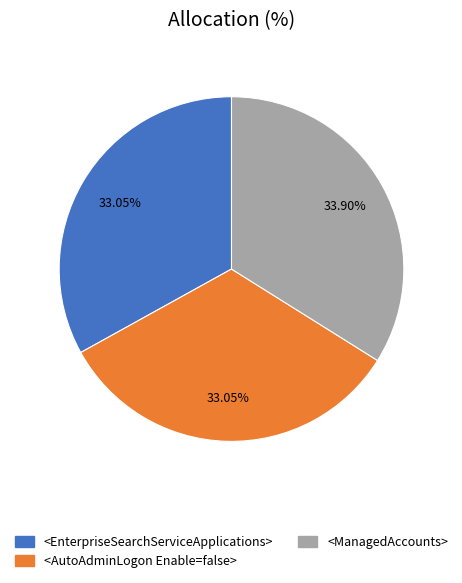

The <ManagedAccounts> slice represents 34% of the pie. True or false?

True